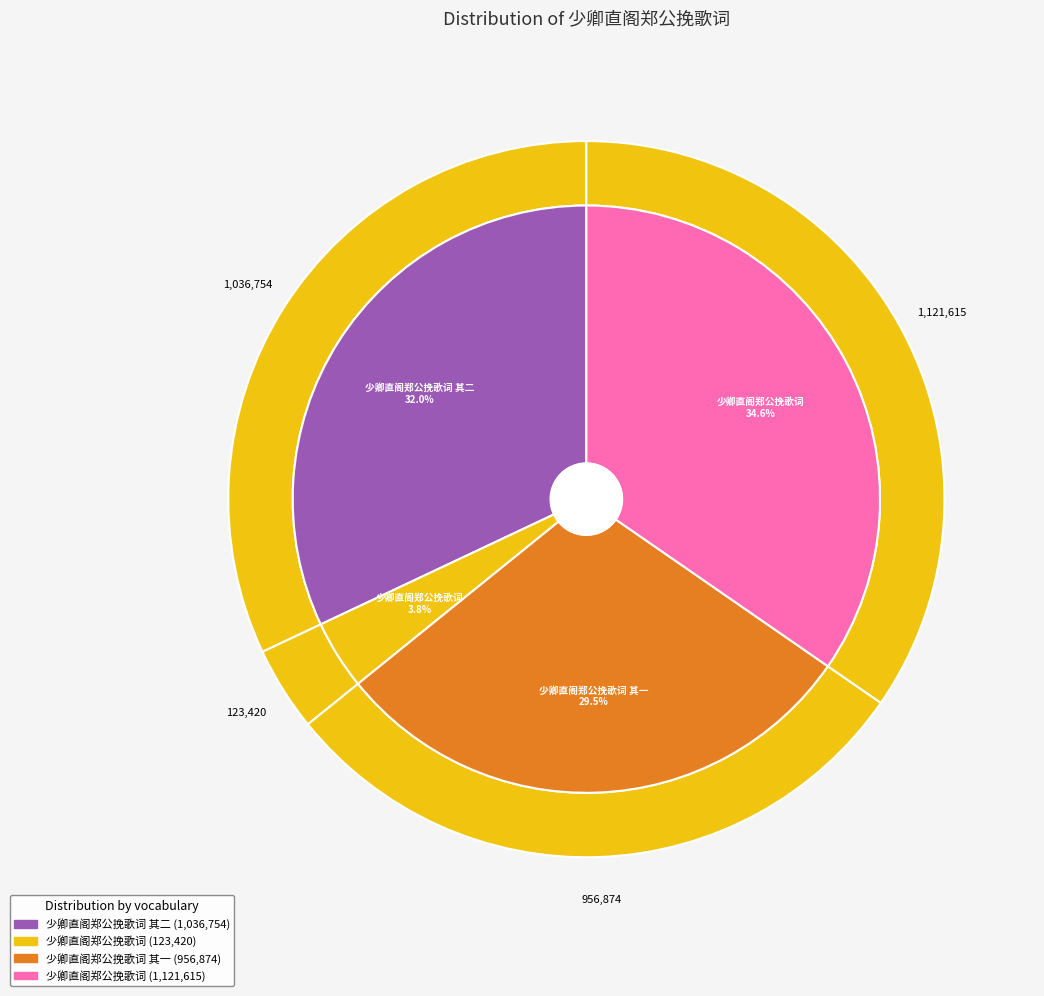

Which slice is the largest?

少卿直阁郑公挽歌词